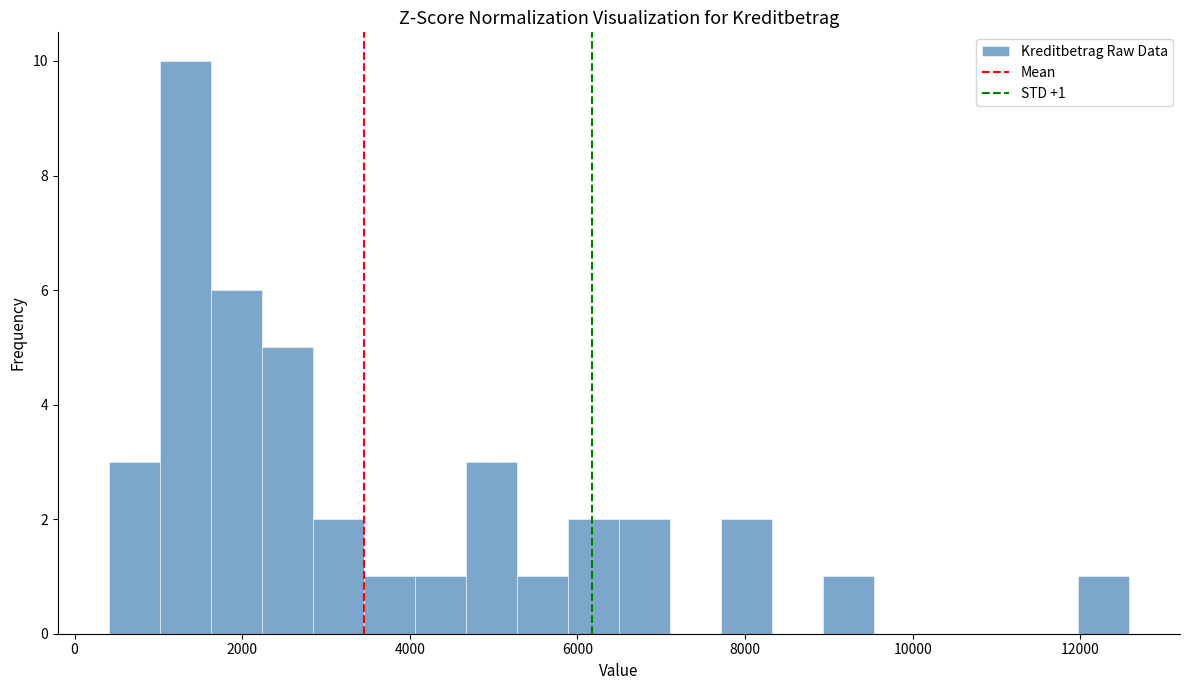

Around what value on the x-axis is the tallest bar? Give the approximate position of its centre, as read against the axis.

1400